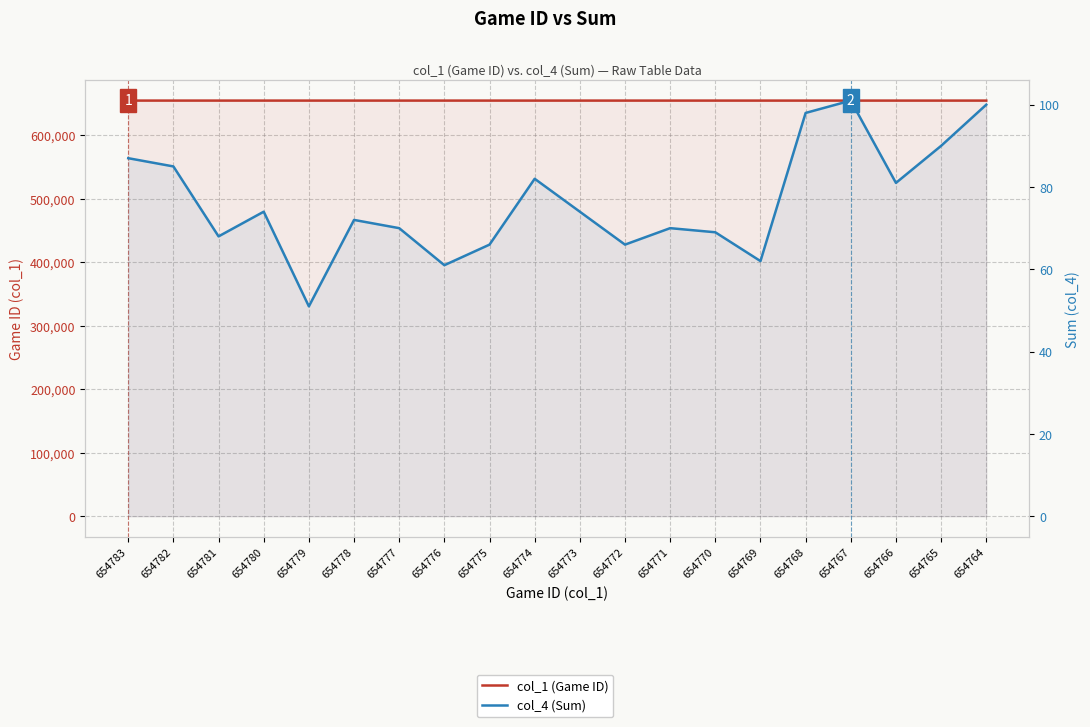

Reading left to right, extract all data points from this chart.

col_1 (Game ID): 654783=654783	654782=654782	654781=654781	654780=654780	654779=654779	654778=654778	654777=654777	654776=654776	654775=654775	654774=654774	654773=654773	654772=654772	654771=654771	654770=654770	654769=654769	654768=654768	654767=654767	654766=654766	654765=654765	654764=654764
col_4 (Sum): 654783=87	654782=85	654781=68	654780=74	654779=51	654778=72	654777=70	654776=61	654775=66	654774=82	654773=74	654772=66	654771=70	654770=69	654769=62	654768=98	654767=101	654766=81	654765=90	654764=100